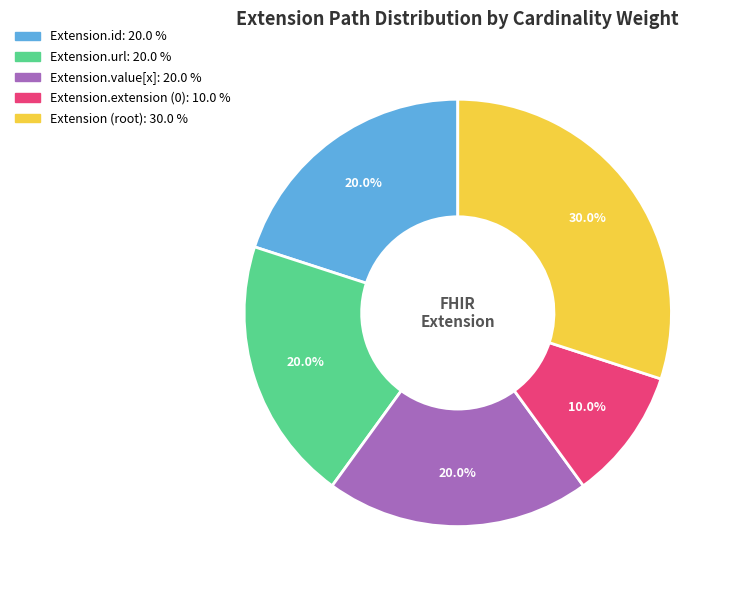

Does any single category account for the majority?

No